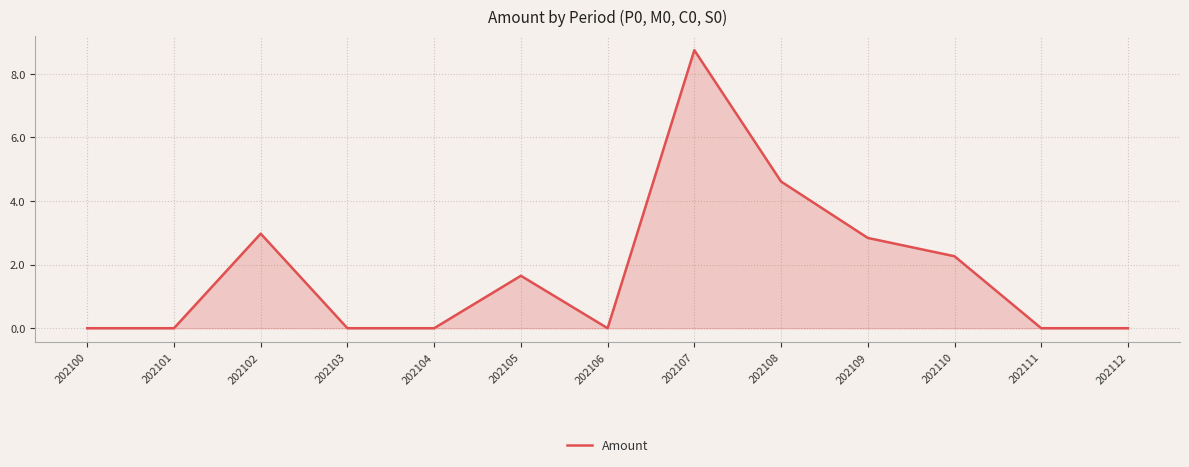

Reading left to right, transcribe all the data shown in this chart.

202100=0.0	202101=0.0	202102=3.0	202103=0.0	202104=0.0	202105=1.6	202106=0.0	202107=8.7	202108=4.6	202109=2.8	202110=2.3	202111=0.0	202112=0.0